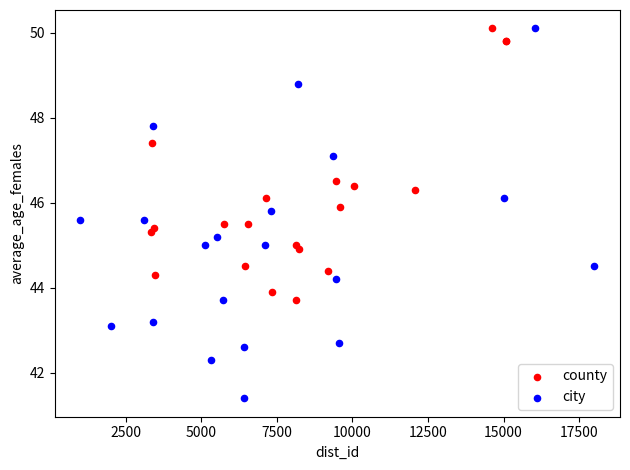

Which series has the widest spread of Y values?

city